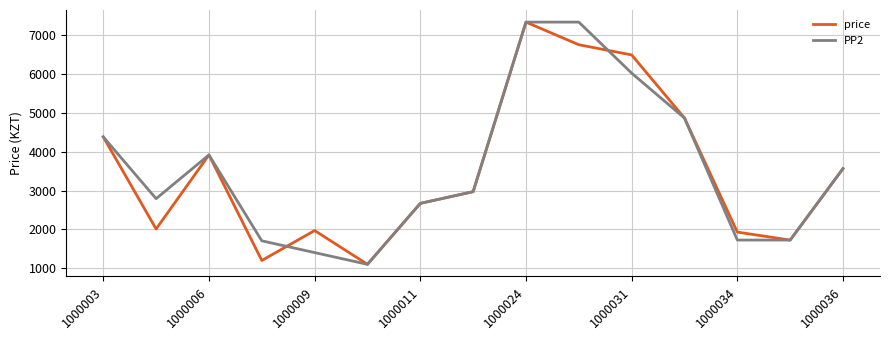

What is the smallest value displayed?

1101